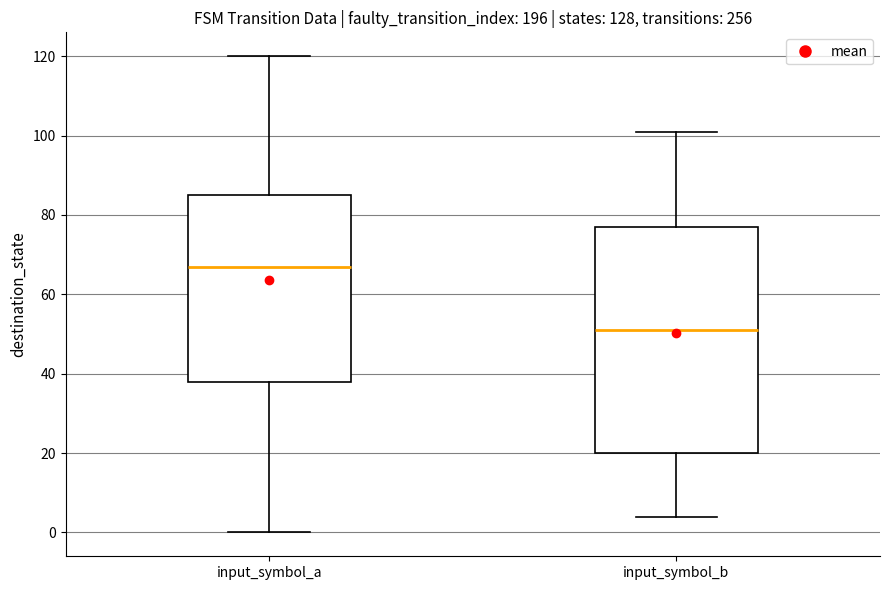

Reading left to right, read every box against the y-axis: the position of its median line, the range the box covers, and the ends of its whiskers. The values are not printed on the chart, so give them approximately, as read against the axis.

input_symbol_a: median 68, box 38 to 86, whiskers 0 to 120
input_symbol_b: median 52, box 20 to 78, whiskers 4 to 102